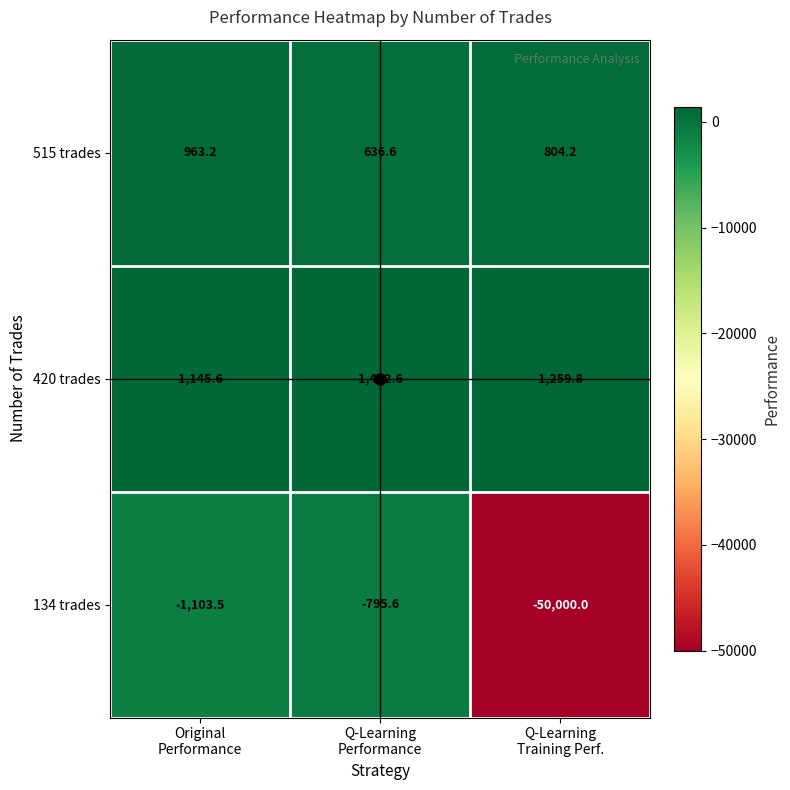

What is the minimum value for 515 trades?

636.6